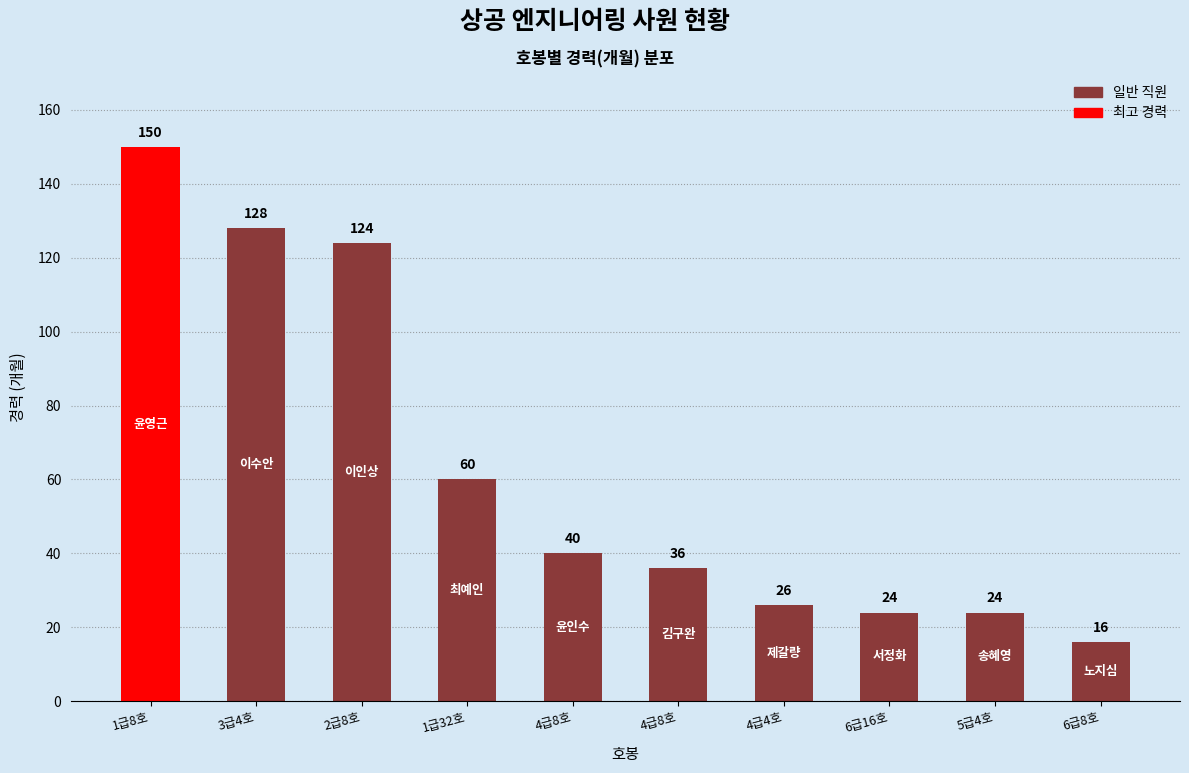

Rank the categories by value from highest to lowest.

1급8호, 3급4호, 2급8호, 1급32호, 4급8호, 4급8호, 4급4호, 6급16호, 5급4호, 6급8호